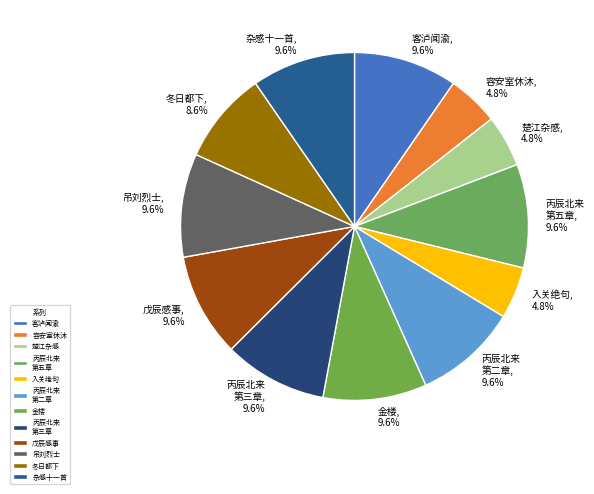

Which category has the biggest portion of the pie?

杂感十一首（选五） 其五